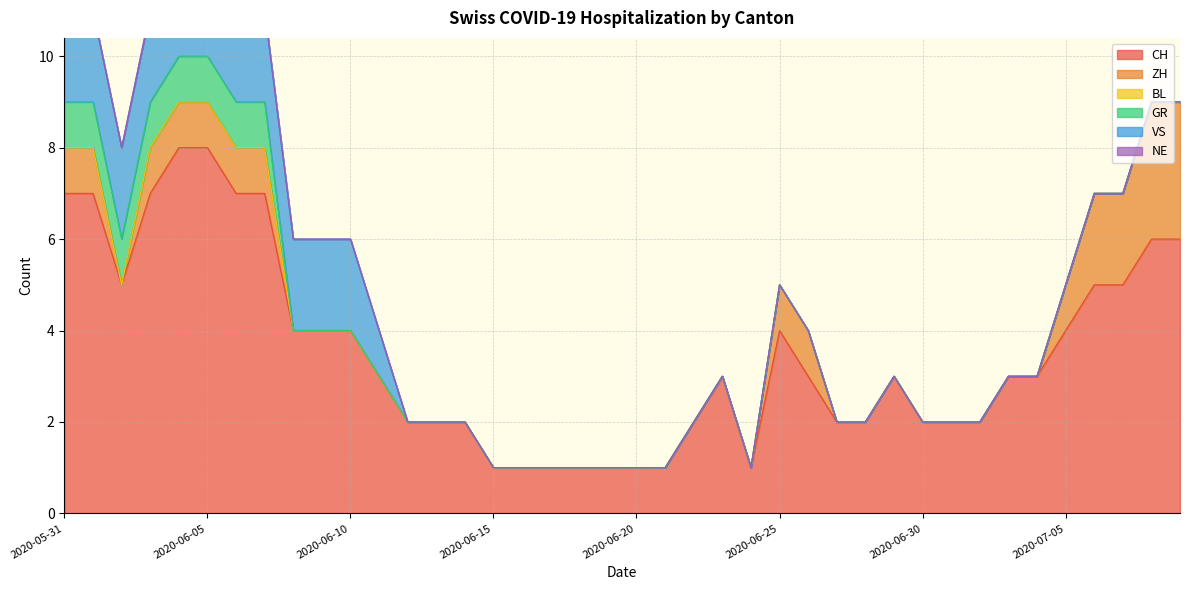

True or false: GR has more than 2 interior local peaks.

False